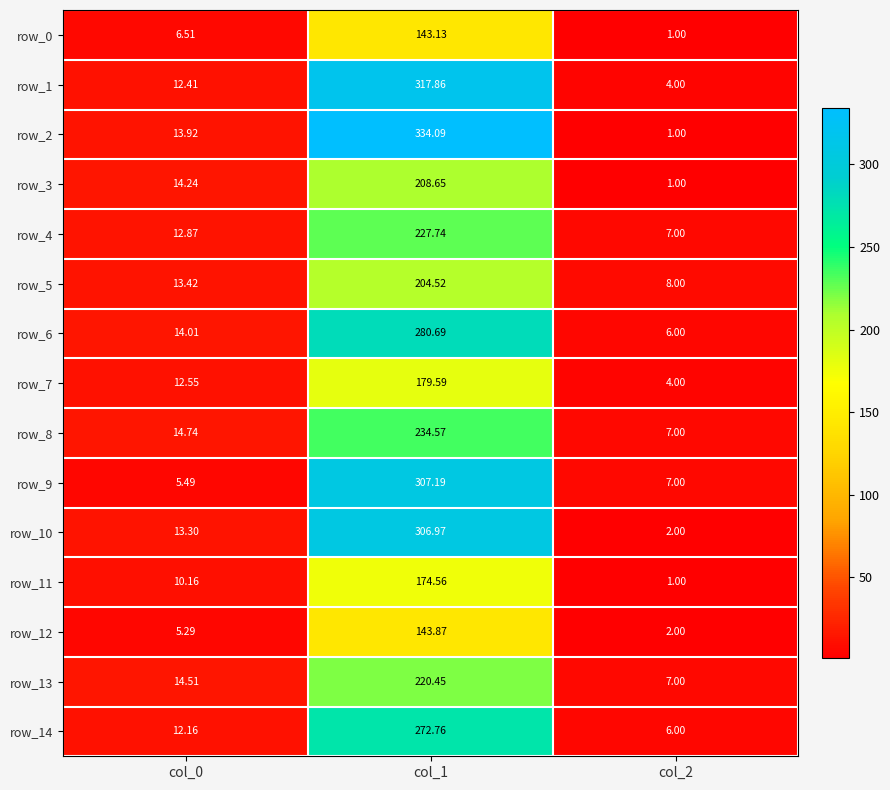

Is the value of row_11 at col_2 greater than the value of row_13 at col_2?

No